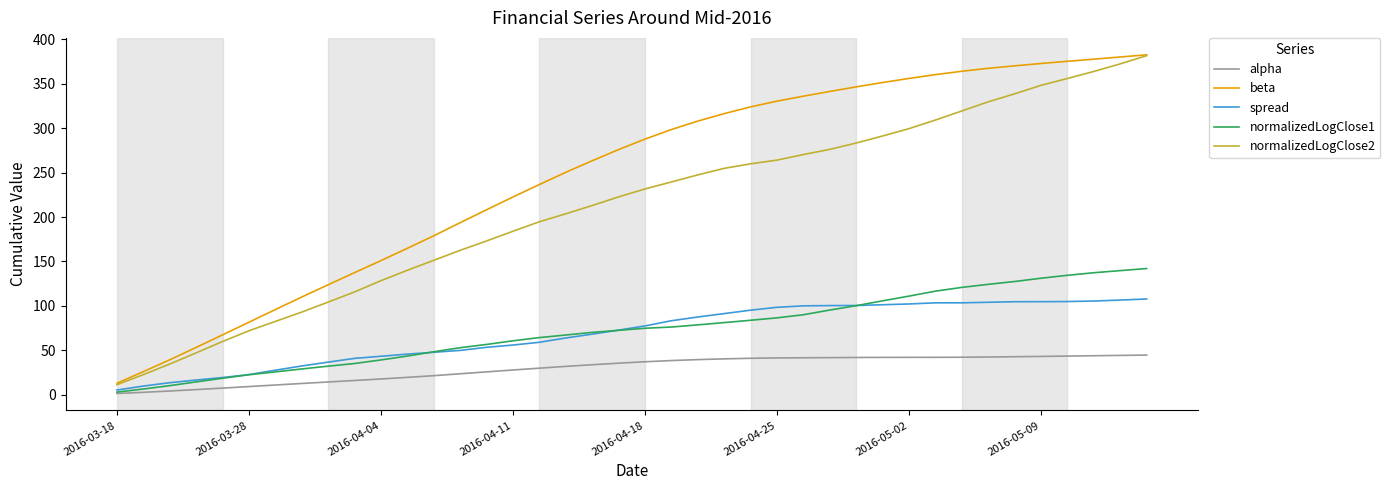

Which series has the largest total across all categories?

beta